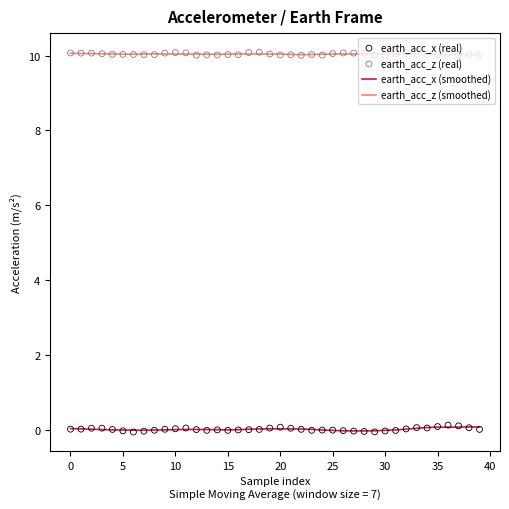

True or false: earth_acc_z (smoothed) and earth_acc_x (smoothed) intersect in this chart.

False